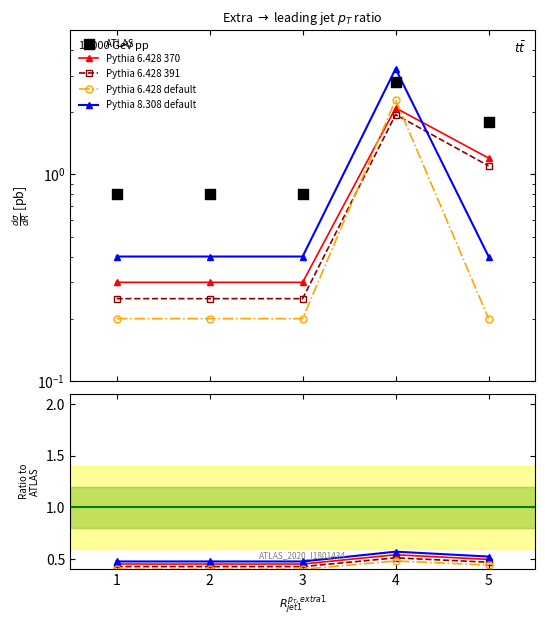

At which category is the sum across all series the highest?

4